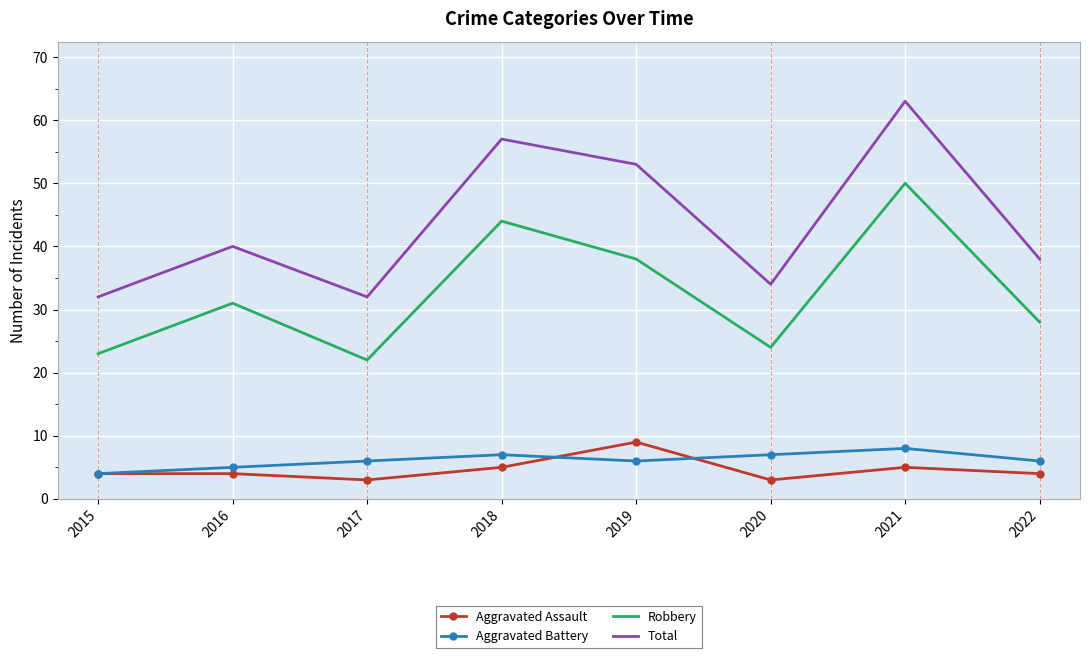

List the labels in order of Robbery value, largest first.

2021, 2018, 2019, 2016, 2022, 2020, 2015, 2017